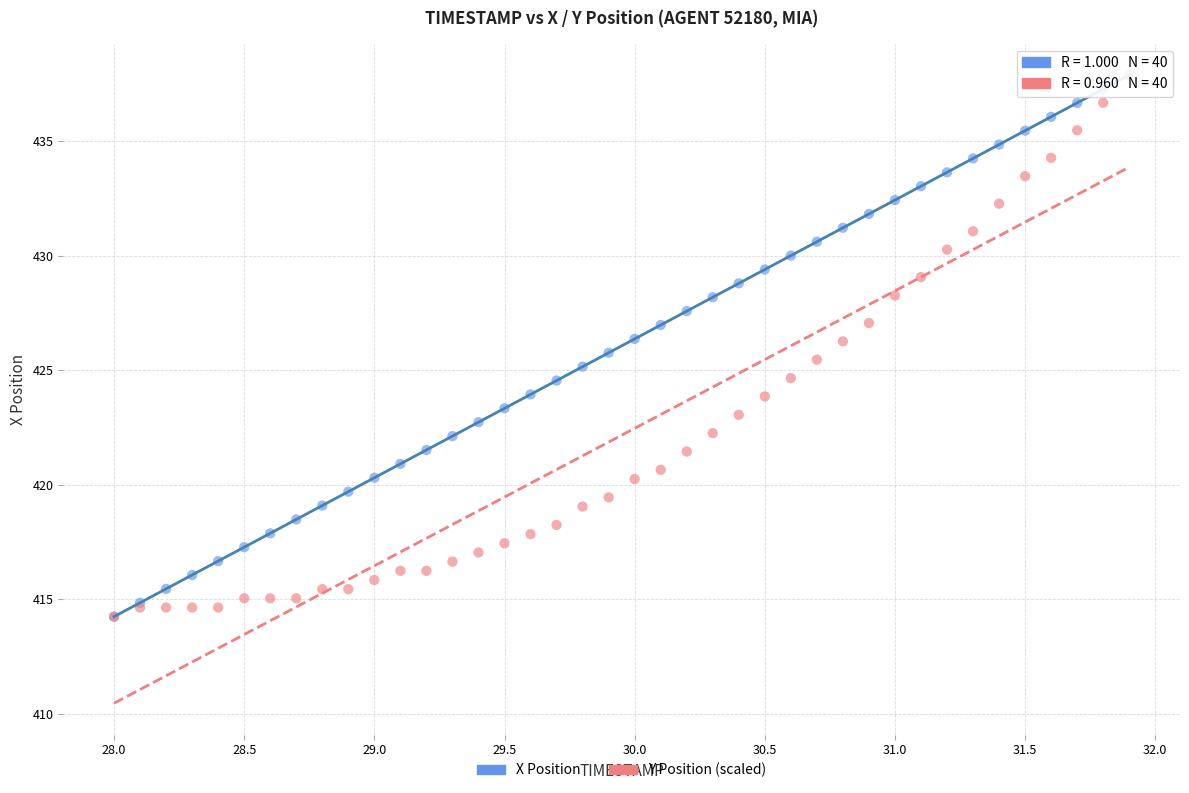

What are all the series names shown in the legend?

X Position, Y Position (scaled)